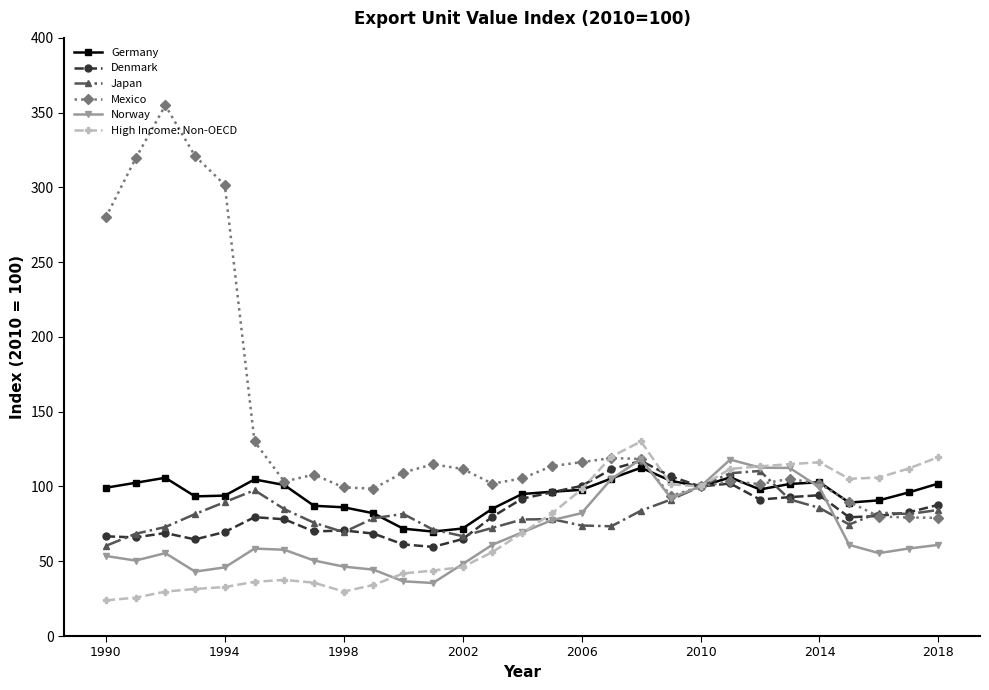

What is the value of the High Income: Non-OECD point at the 16th from the left?

81.9